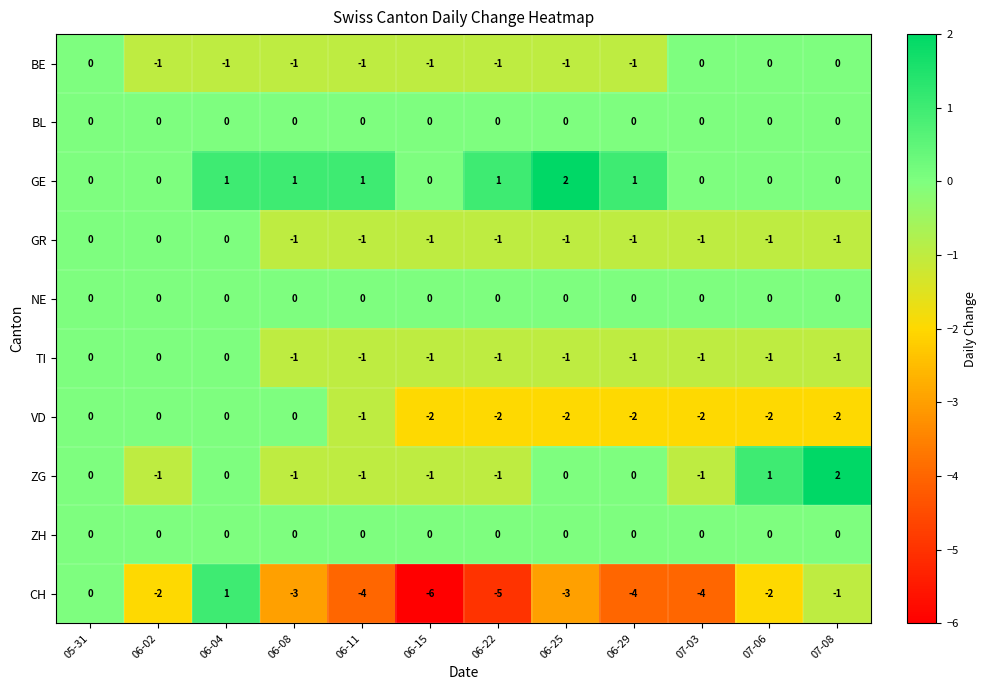

What is the spread (max minus min) of values at 07-08?

4